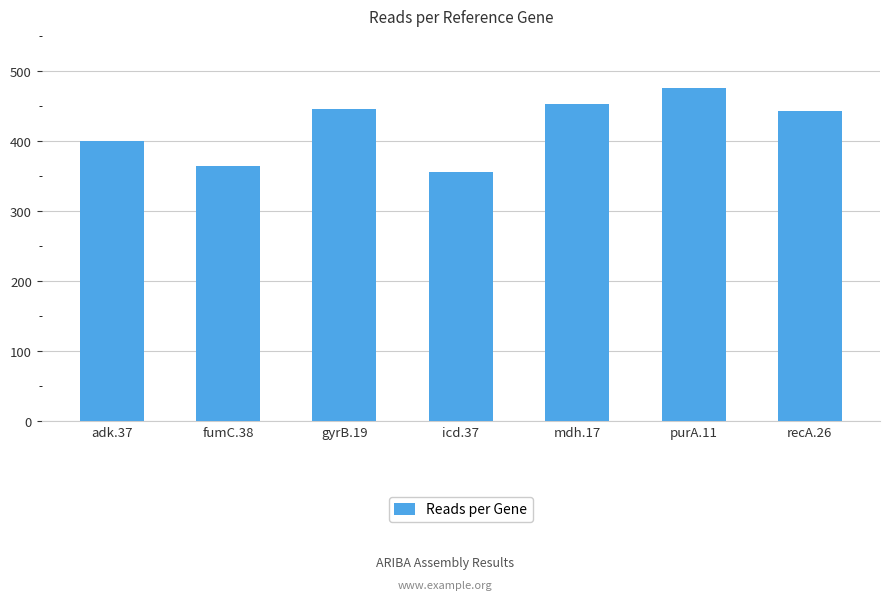

The value at adk.37 is 83. True or false?

False